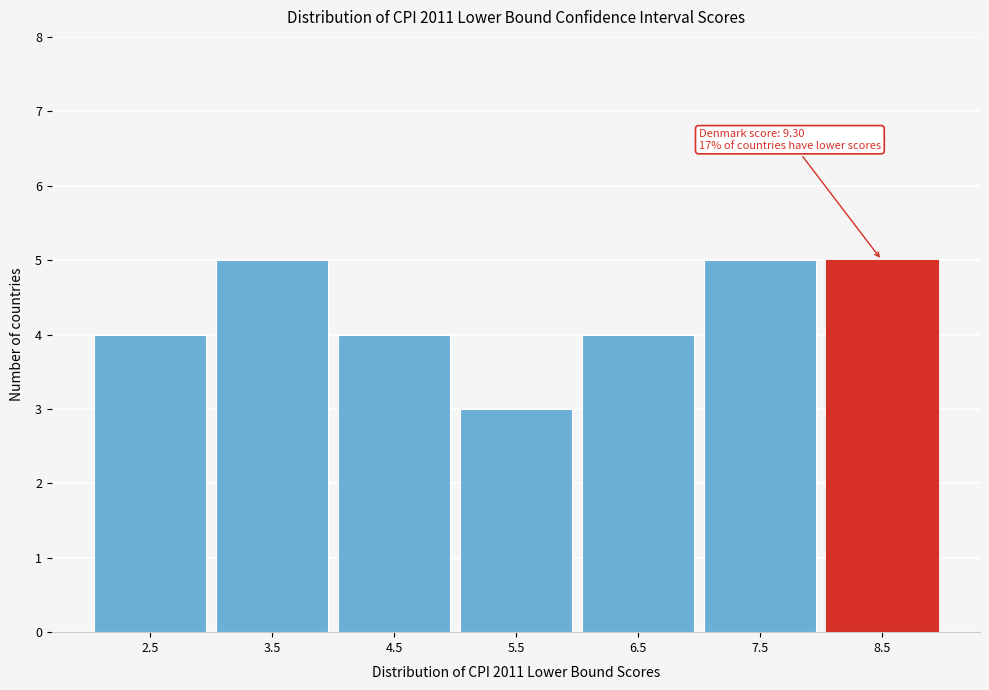

Reading left to right, transcribe all the data shown in this chart.

4	5	4	3	4	5	5